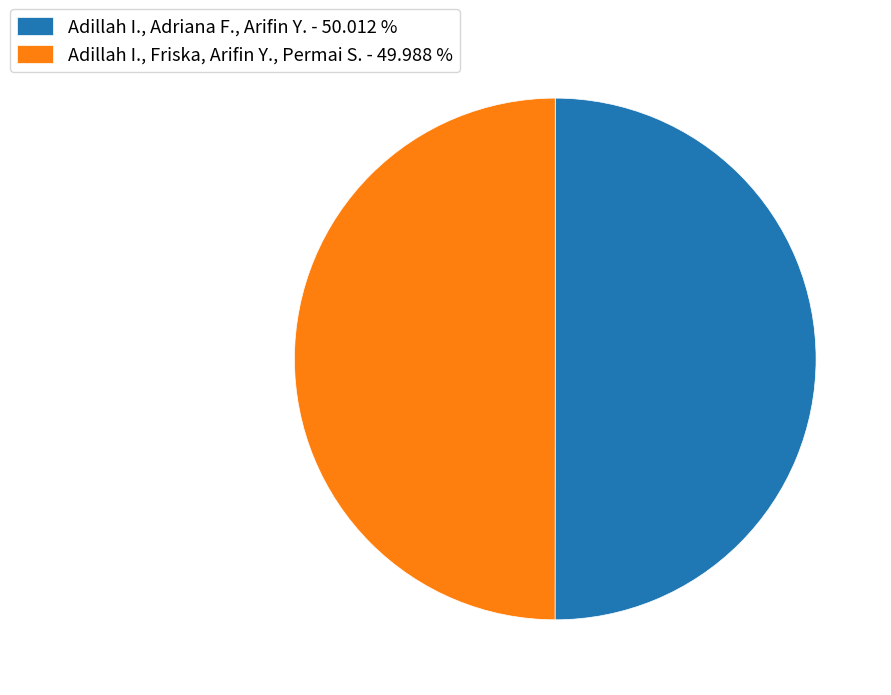

How many slices are in this pie chart?

2